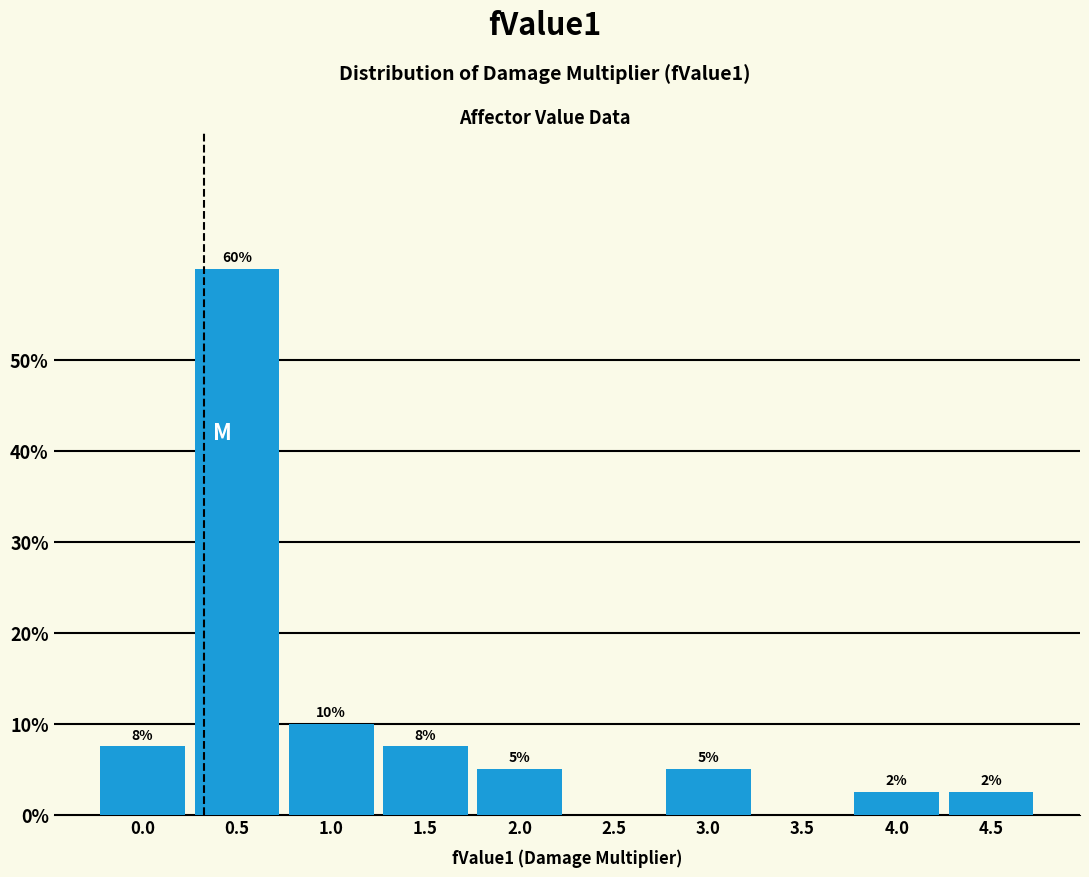

What is the approximate value at 0.0?

7.5